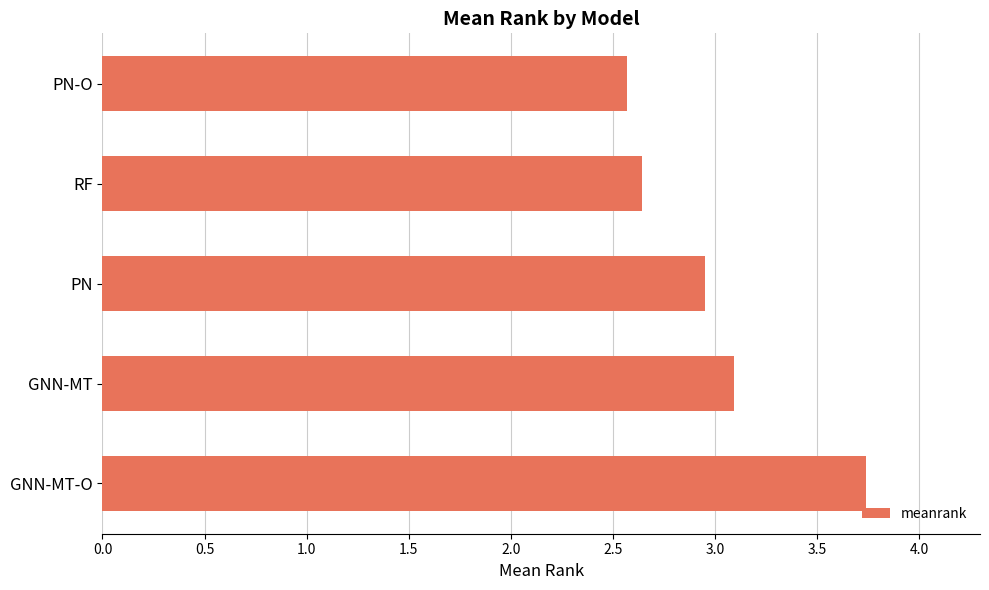

Does the chart contain any negative values?

No